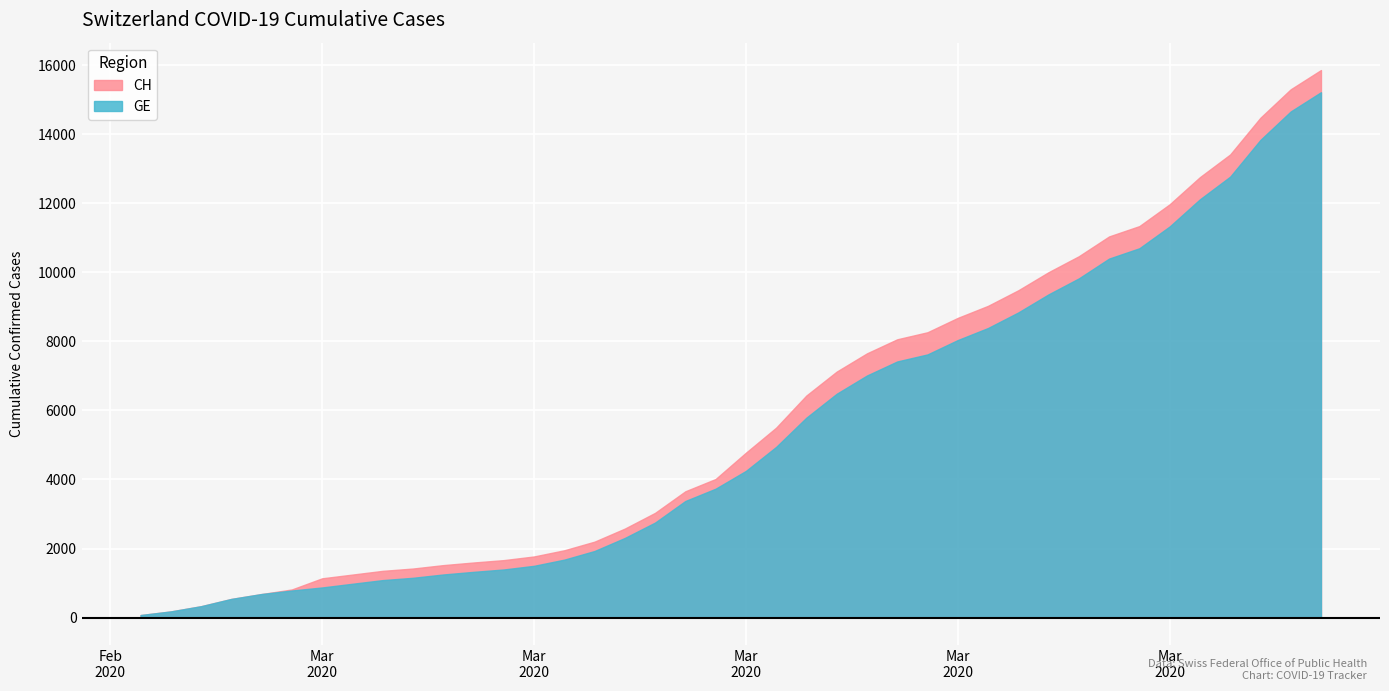

At 2020-03-03, list the series in order from smallest to largest.

GE, CH